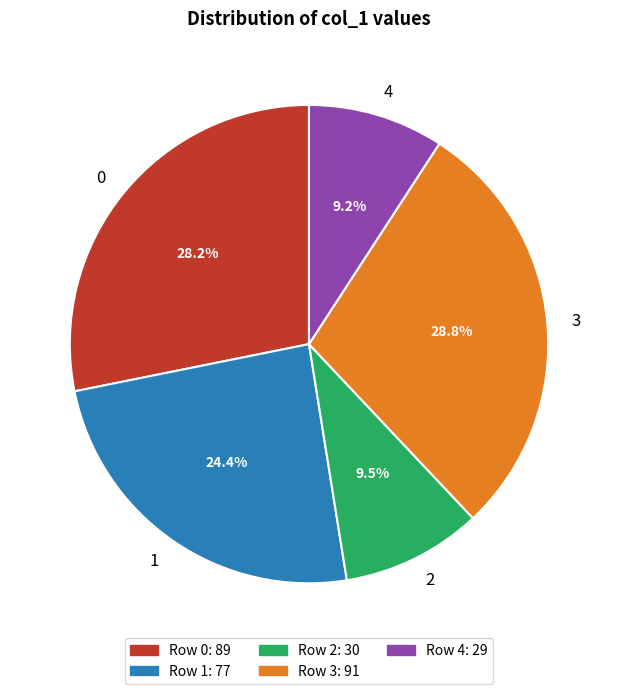

What portion of the pie excludes 0?

71.8%